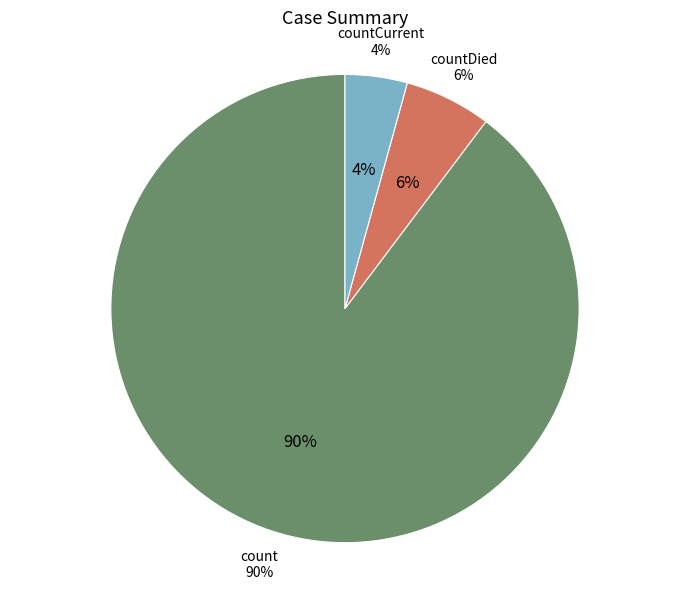

What is the smallest slice in the pie chart?

countCurrent